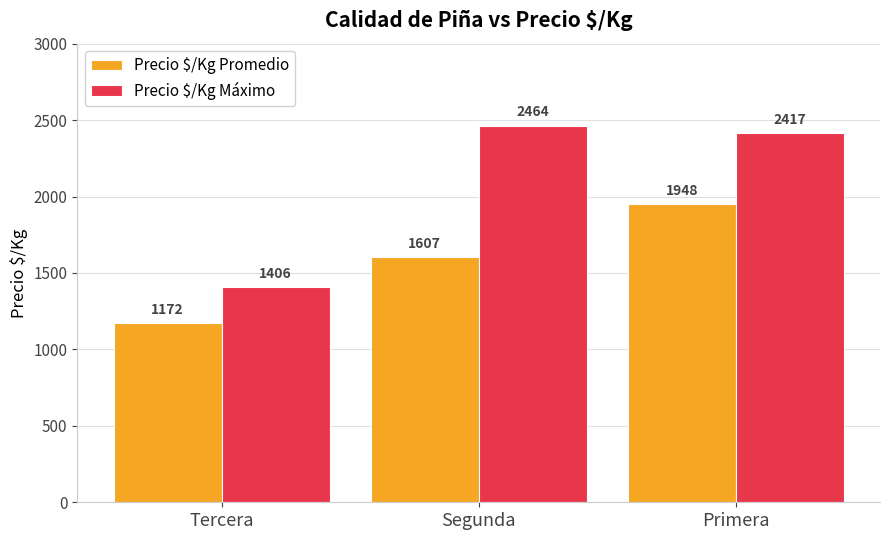

Is the value of Precio $/Kg Máximo at Tercera greater than the value of Precio $/Kg Promedio at Tercera?

Yes